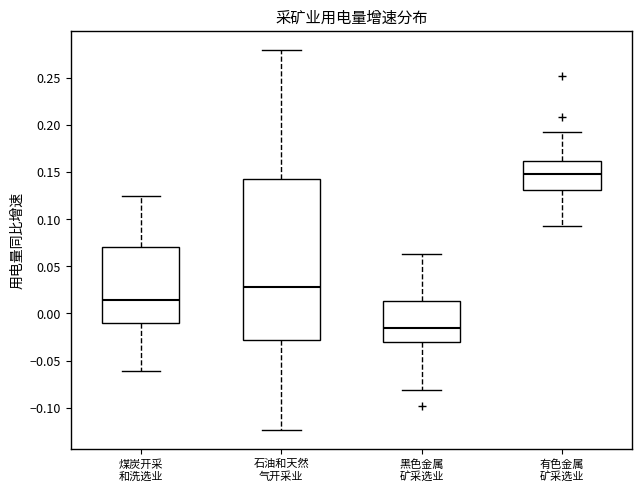

Where does the upper whisker of the box for 石油和天然 气开采业 end on the y-axis? The values are not printed on the chart, so give them approximately, as read against the axis.

0.280